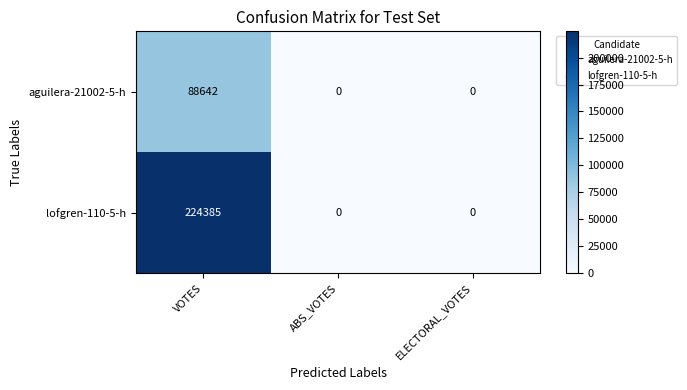

What is the highest value of the aguilera-21002-5-h series?

88642